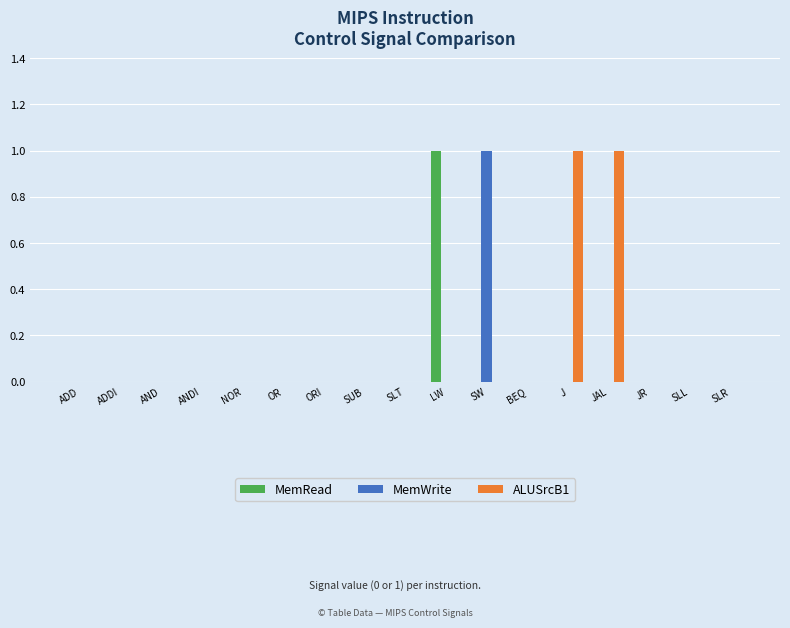

Which series has the largest total across all categories?

ALUSrcB1